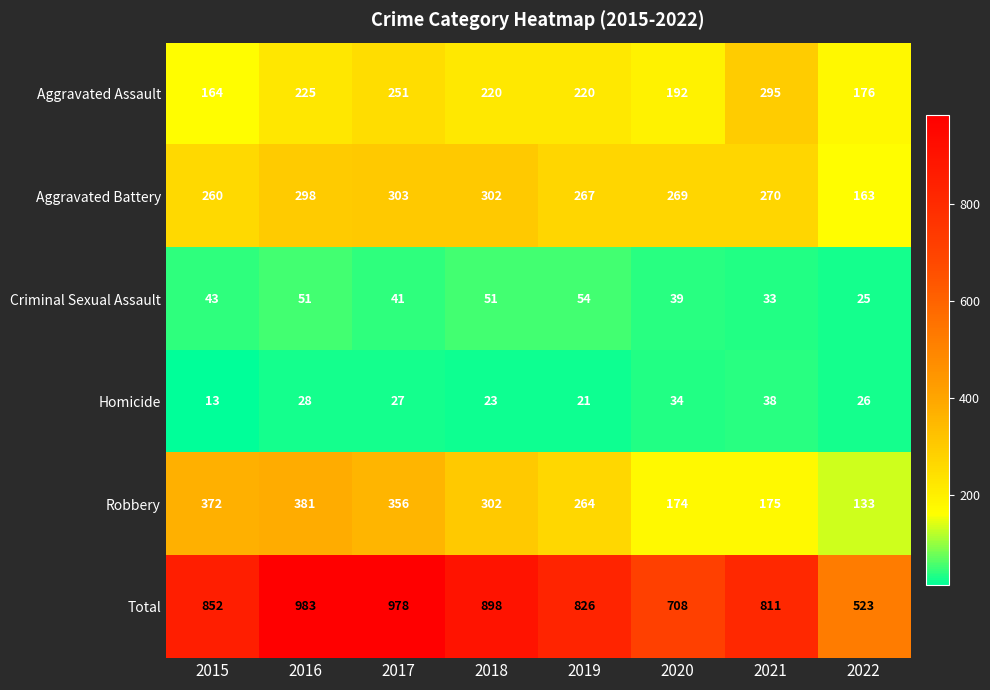

Where is Aggravated Battery nearest to the value 233?

2015